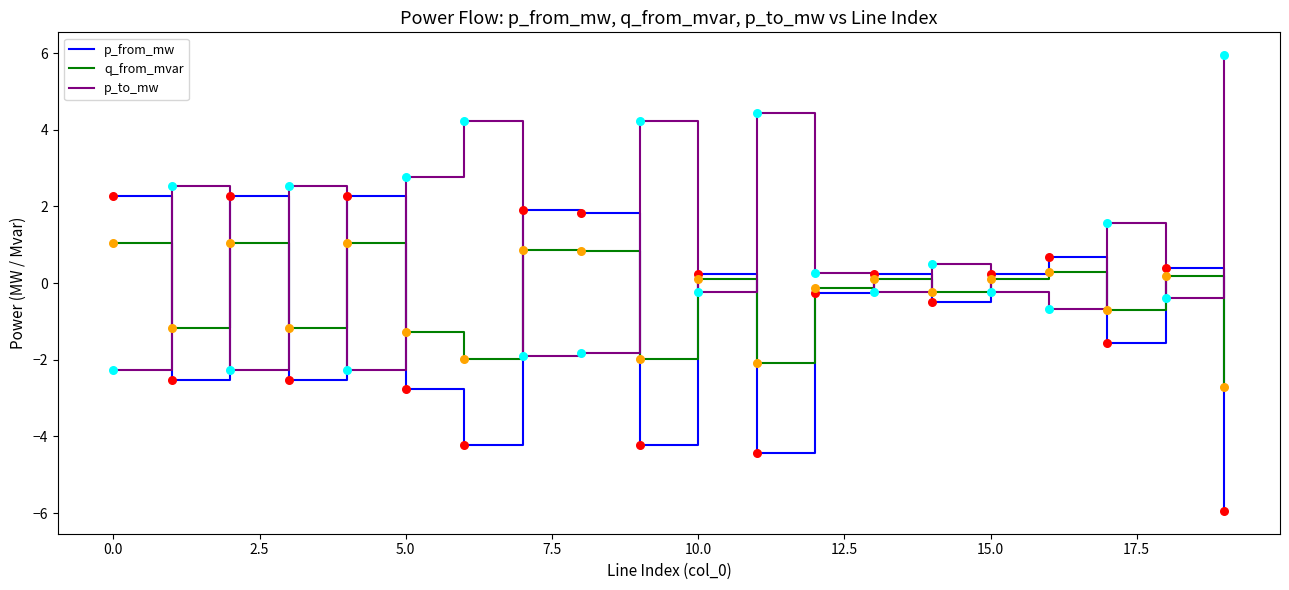

Which series ends up on top after the final intersection of p_from_mw and p_to_mw?

p_to_mw